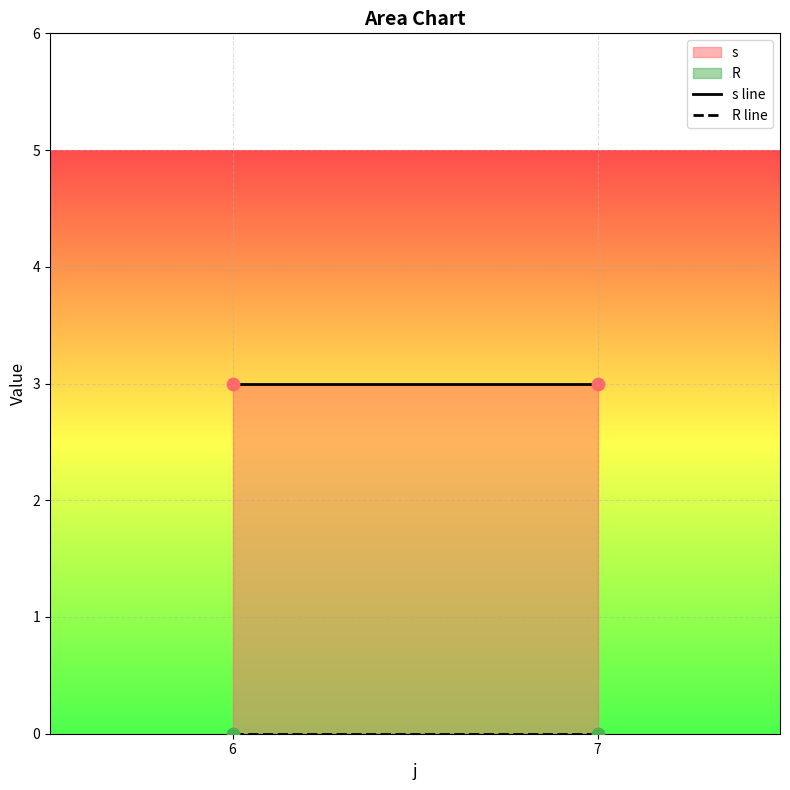

At which category is the sum across all series the highest?

6